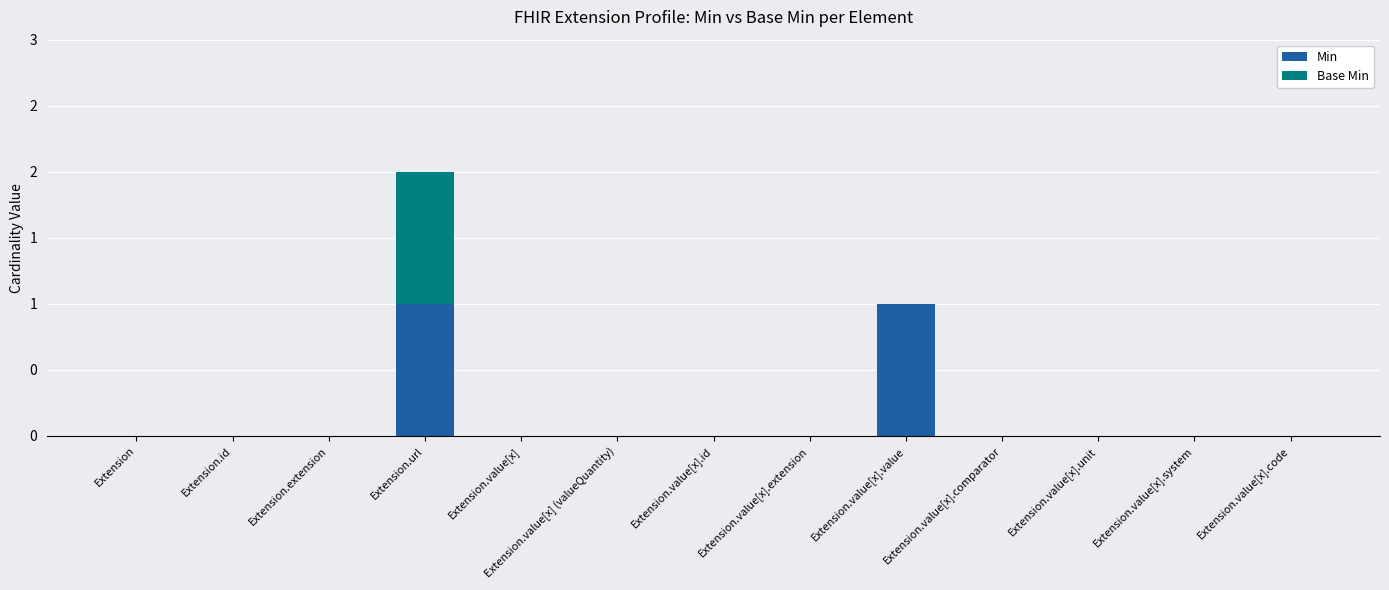

Is it true that Min equals 1 at Extension.url?

True